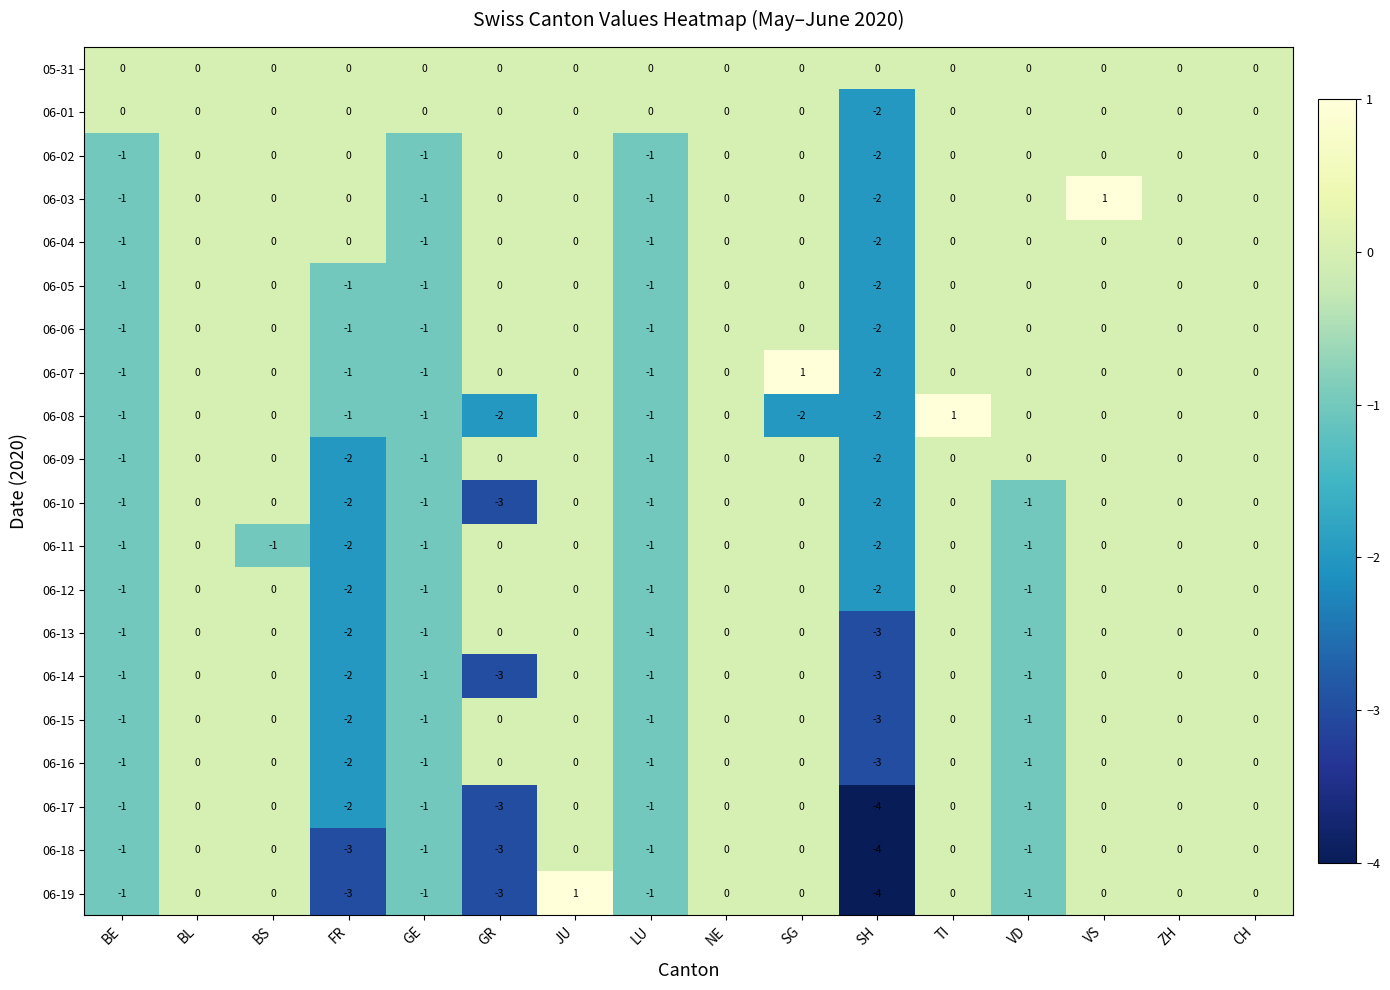

What is the difference between the highest and lowest values at JU?

1